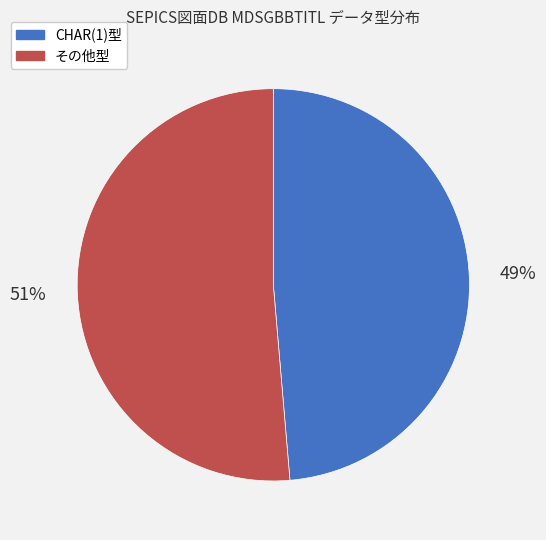

To the nearest percent, what is the average slice percentage?

50%